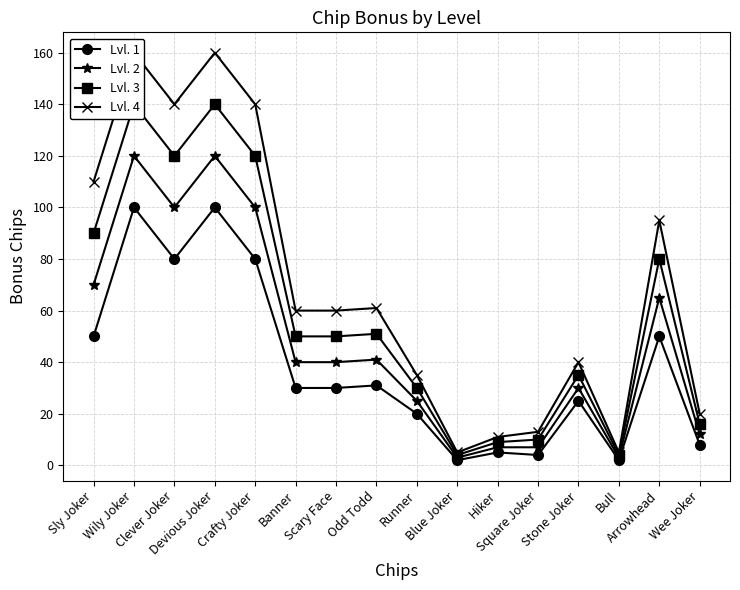

What is the difference between the highest and lowest values at Square Joker?

9